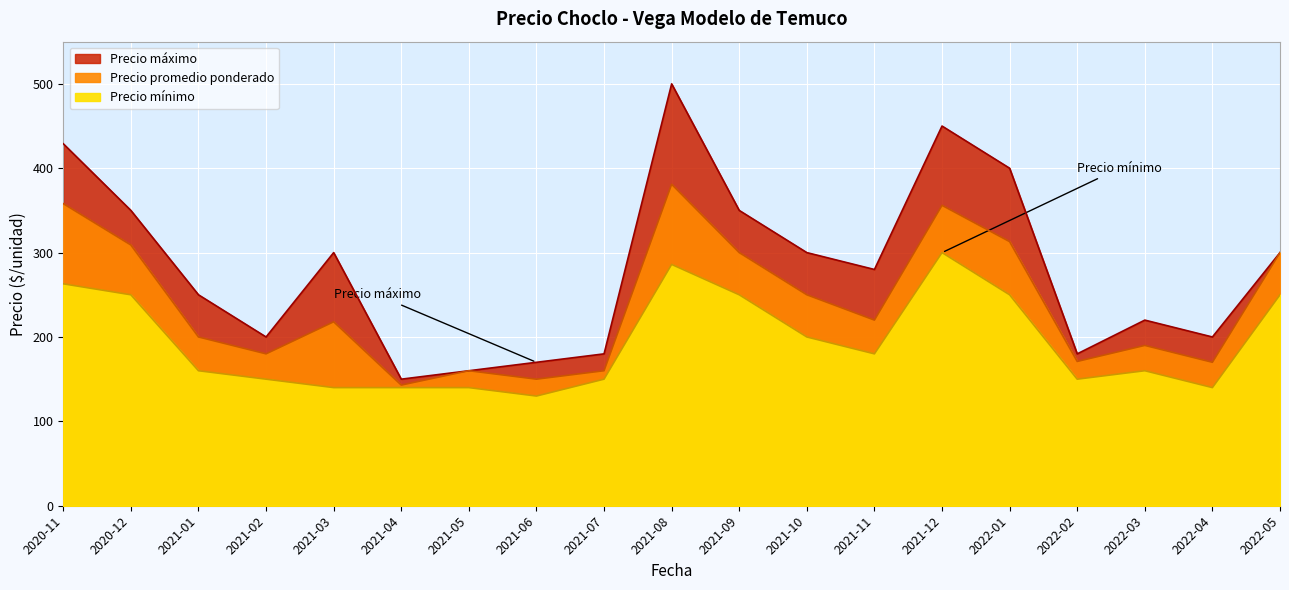

What is the average value of the Precio promedio ponderado series?

238